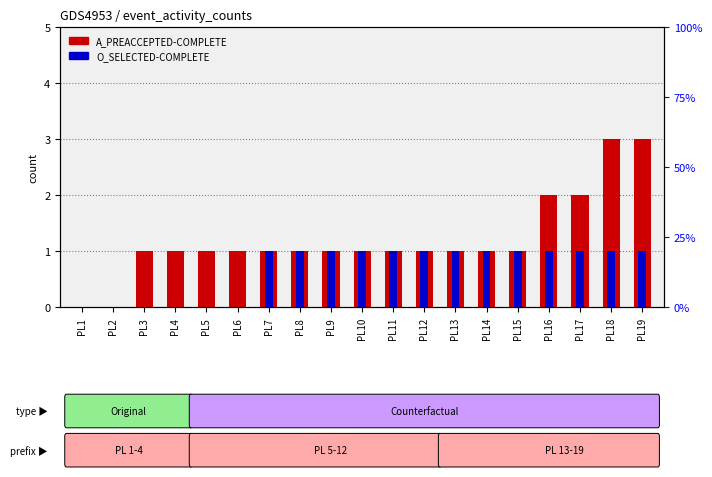

Reading left to right, extract all data points from this chart.

A_PREACCEPTED-COMPLETE: PL1=0	PL2=0	PL3=1	PL4=1	PL5=1	PL6=1	PL7=1	PL8=1	PL9=1	PL10=1	PL11=1	PL12=1	PL13=1	PL14=1	PL15=1	PL16=2	PL17=2	PL18=3	PL19=3
O_SELECTED-COMPLETE: PL1=0	PL2=0	PL3=0	PL4=0	PL5=0	PL6=0	PL7=1	PL8=1	PL9=1	PL10=1	PL11=1	PL12=1	PL13=1	PL14=1	PL15=1	PL16=1	PL17=1	PL18=1	PL19=1